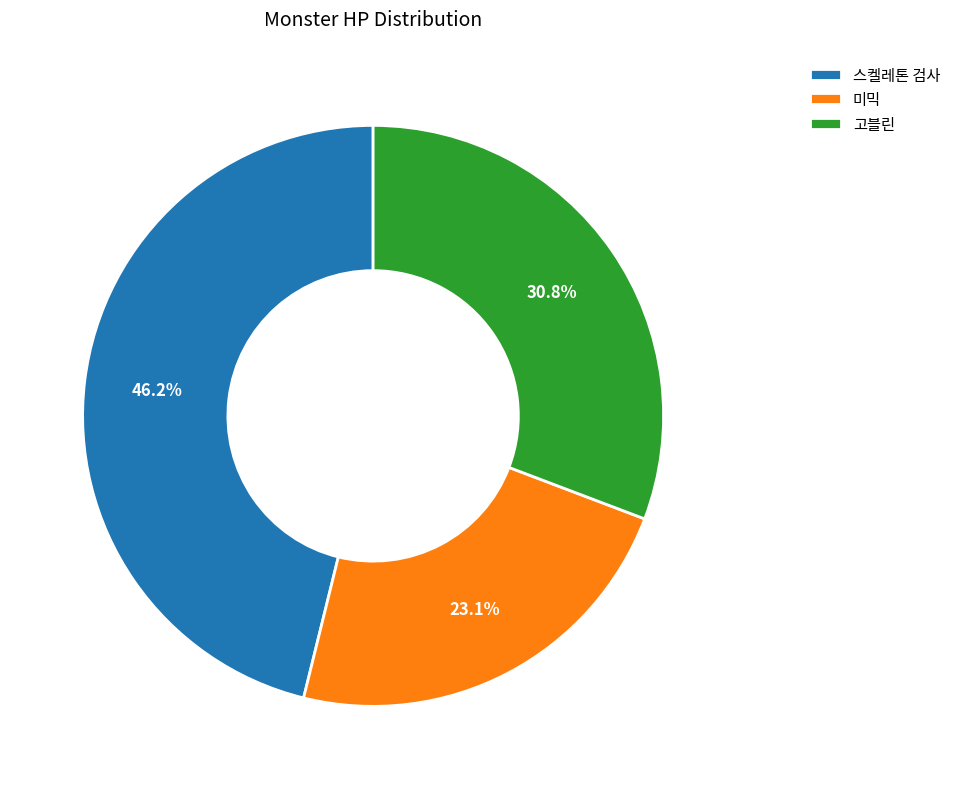

Which category has the smallest portion of the pie?

미믹